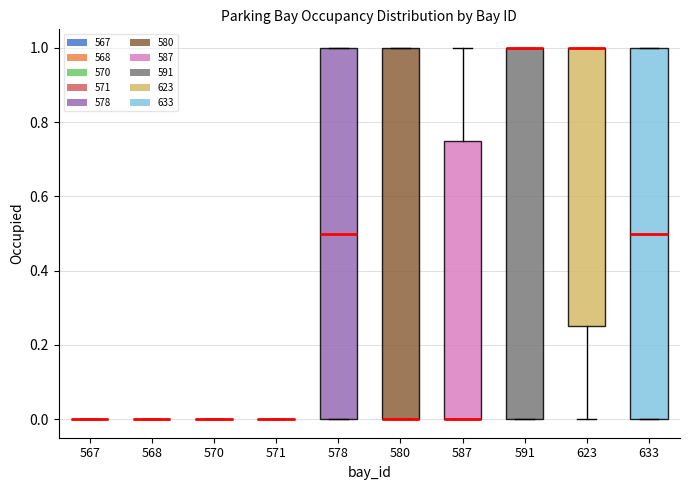

Reading left to right, read every box against the y-axis: the position of its median line, the range the box covers, and the ends of its whiskers. The values are not printed on the chart, so give them approximately, as read against the axis.

567: box collapsed to a line at 0.00, whiskers 0.00 to 0.00
568: box collapsed to a line at 0.00, whiskers 0.00 to 0.00
570: box collapsed to a line at 0.00, whiskers 0.00 to 0.00
571: box collapsed to a line at 0.00, whiskers 0.00 to 0.00
578: median 0.50, box 0.00 to 1.00, whiskers 0.00 to 1.00
580: median 0.00 (drawn on the box's lower edge), box 0.00 to 1.00, whiskers 0.00 to 1.00
587: median 0.00 (drawn on the box's lower edge), box 0.00 to 0.76, whiskers 0.00 to 1.00
591: median 1.00 (drawn on the box's upper edge), box 0.00 to 1.00, whiskers 0.00 to 1.00
623: median 1.00 (drawn on the box's upper edge), box 0.26 to 1.00, whiskers 0.00 to 1.00
633: median 0.50, box 0.00 to 1.00, whiskers 0.00 to 1.00